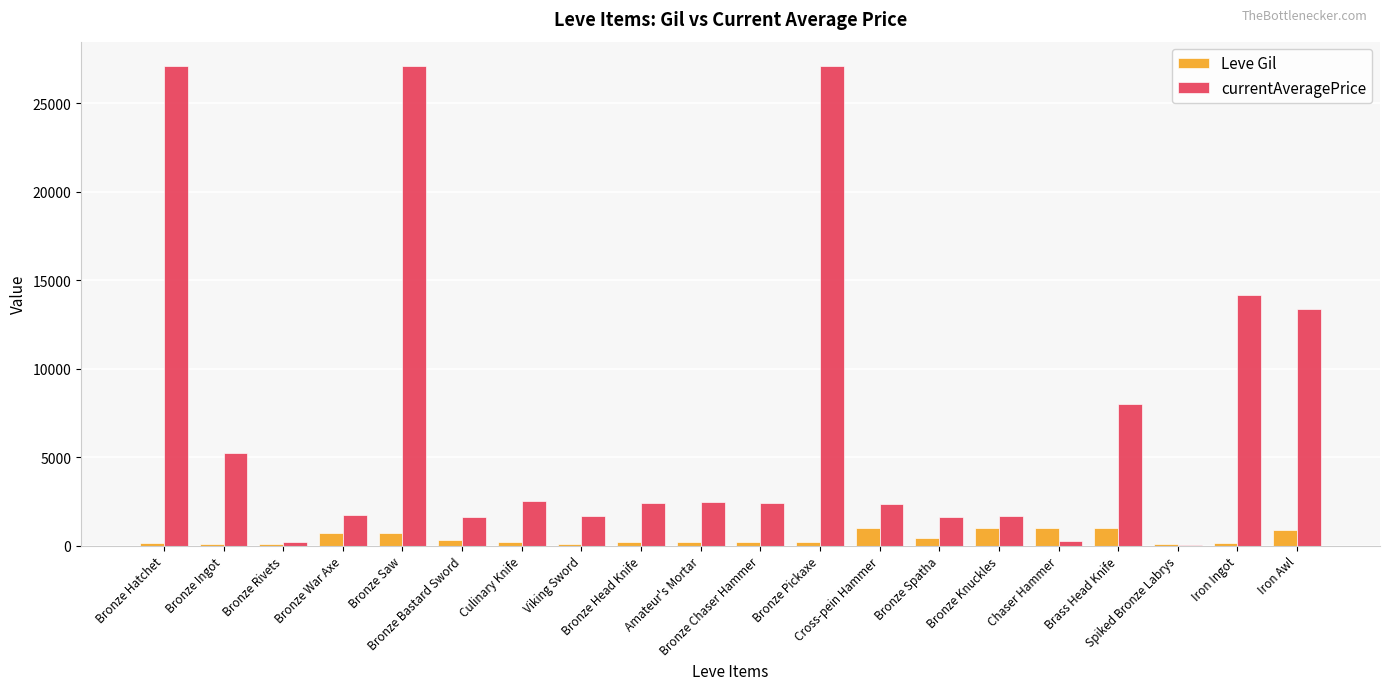

Which series has the largest range (max minus min)?

currentAveragePrice